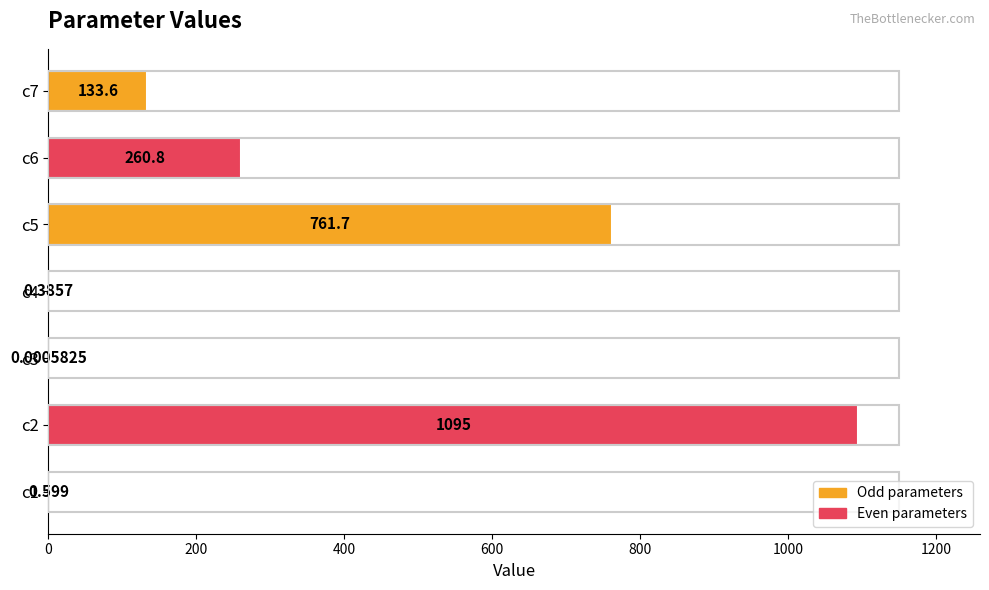

Where is the data nearest to the value 547?

c5